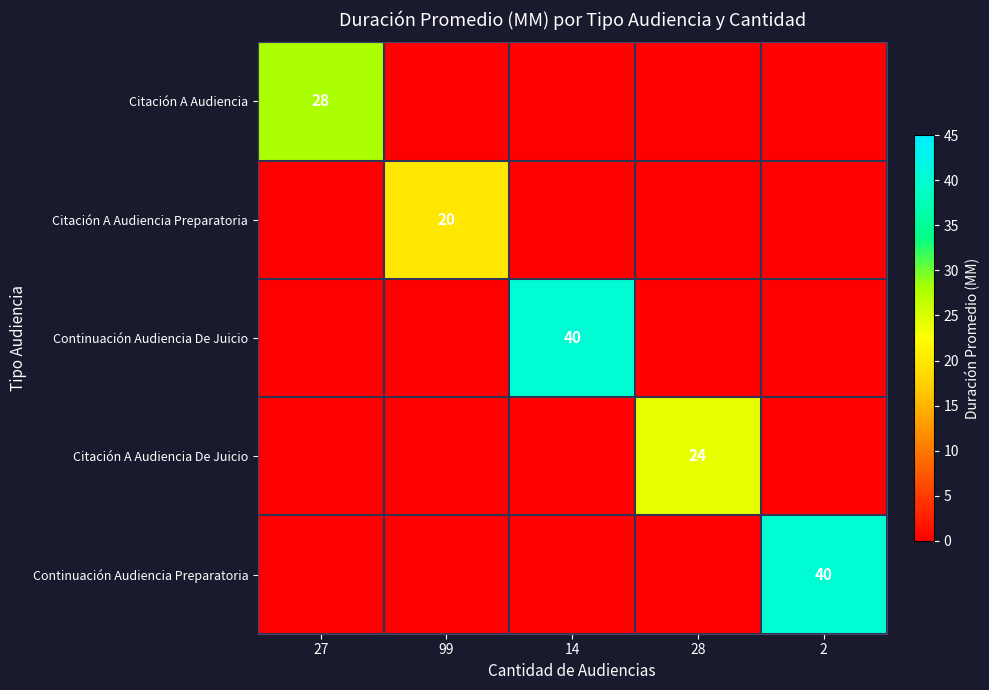

True or false: Continuación Audiencia Preparatoria has a value of 72 at 2.

False